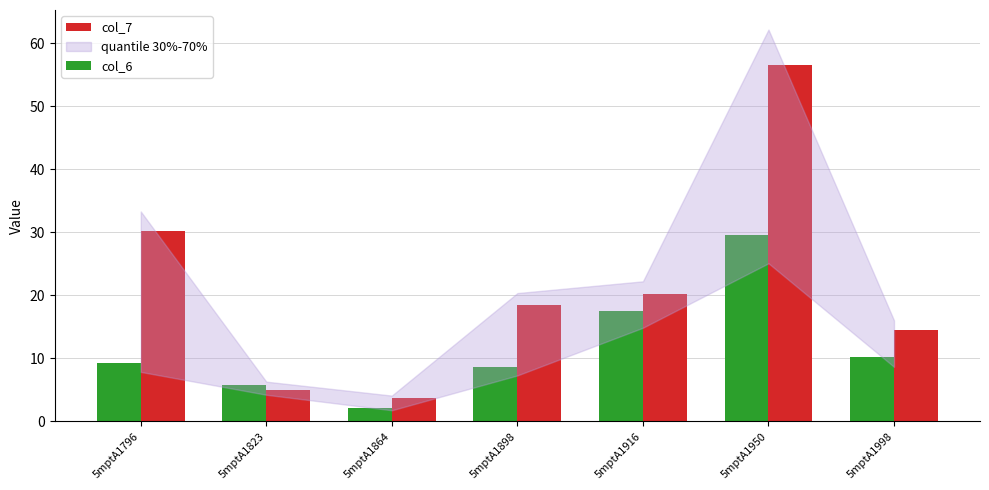

Reading left to right, what are all the values shown in this chart?

col_6: 5mptA1796=9.2	5mptA1823=5.7	5mptA1864=2.1	5mptA1898=8.6	5mptA1916=17.5	5mptA1950=29.5	5mptA1998=10.2
col_7: 5mptA1796=30.3	5mptA1823=5.0	5mptA1864=3.7	5mptA1898=18.5	5mptA1916=20.2	5mptA1950=56.5	5mptA1998=14.6